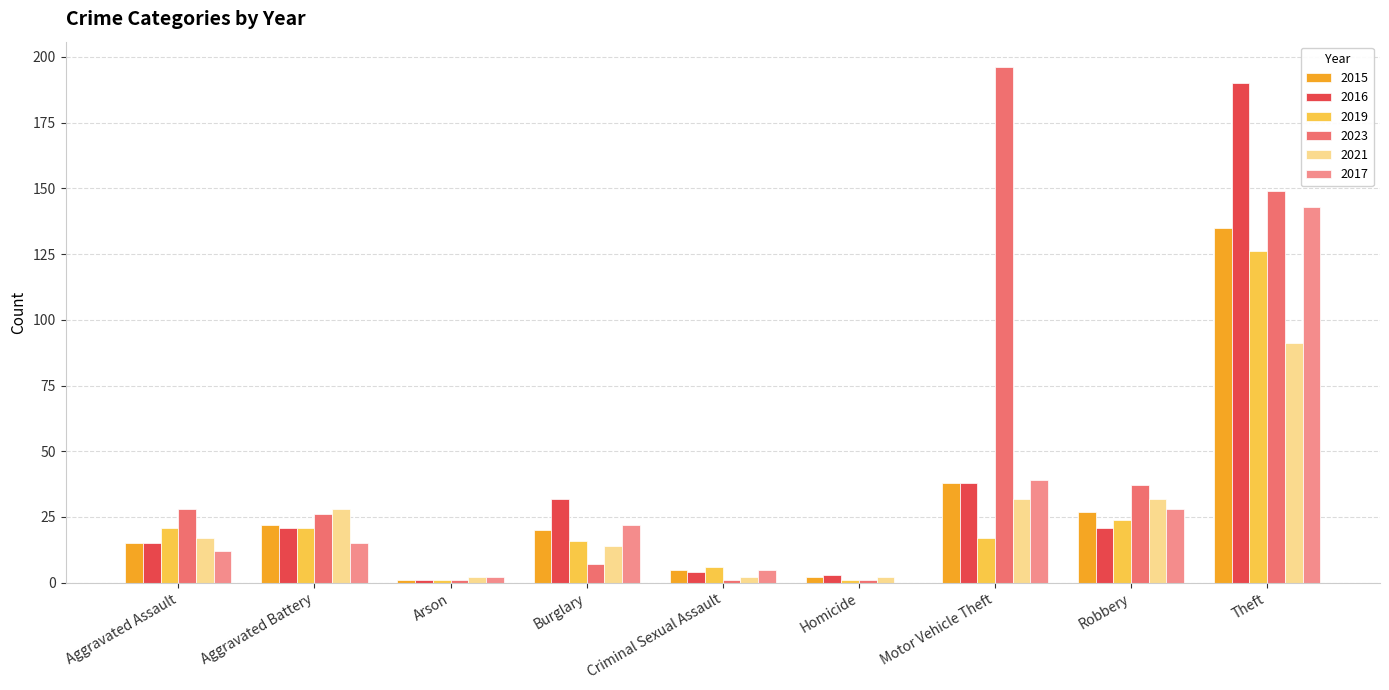

Which series has the largest range (max minus min)?

2023